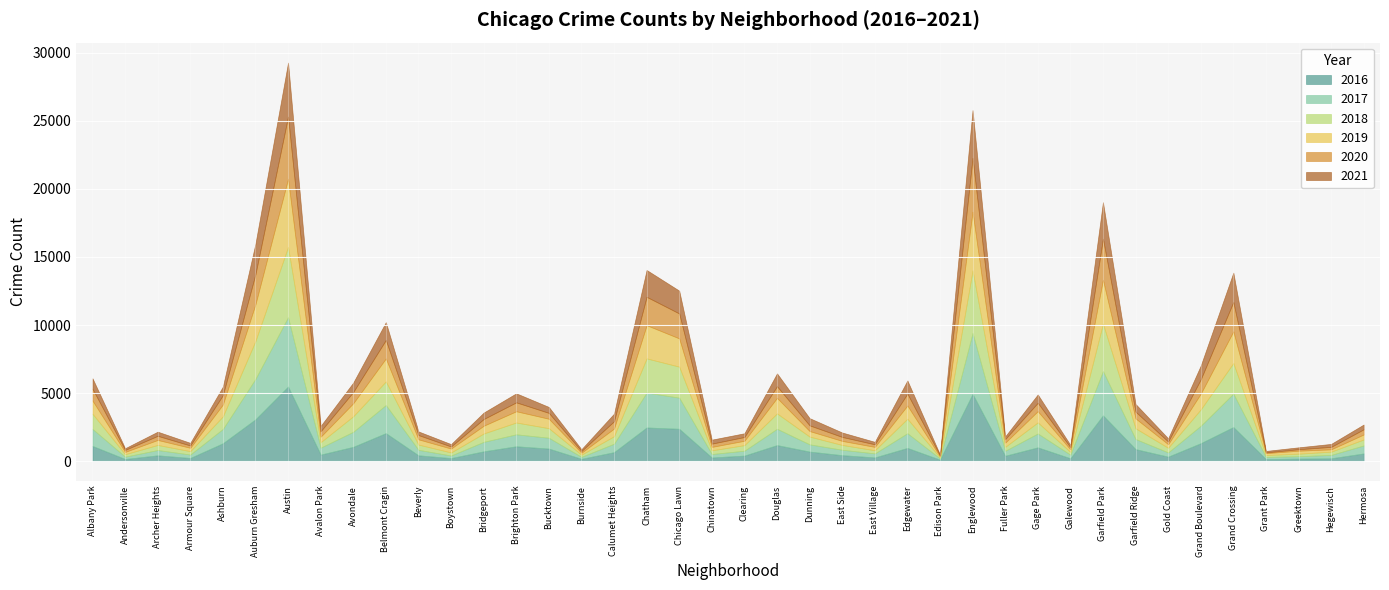

What is the label of the 18th point from the left?

Chatham